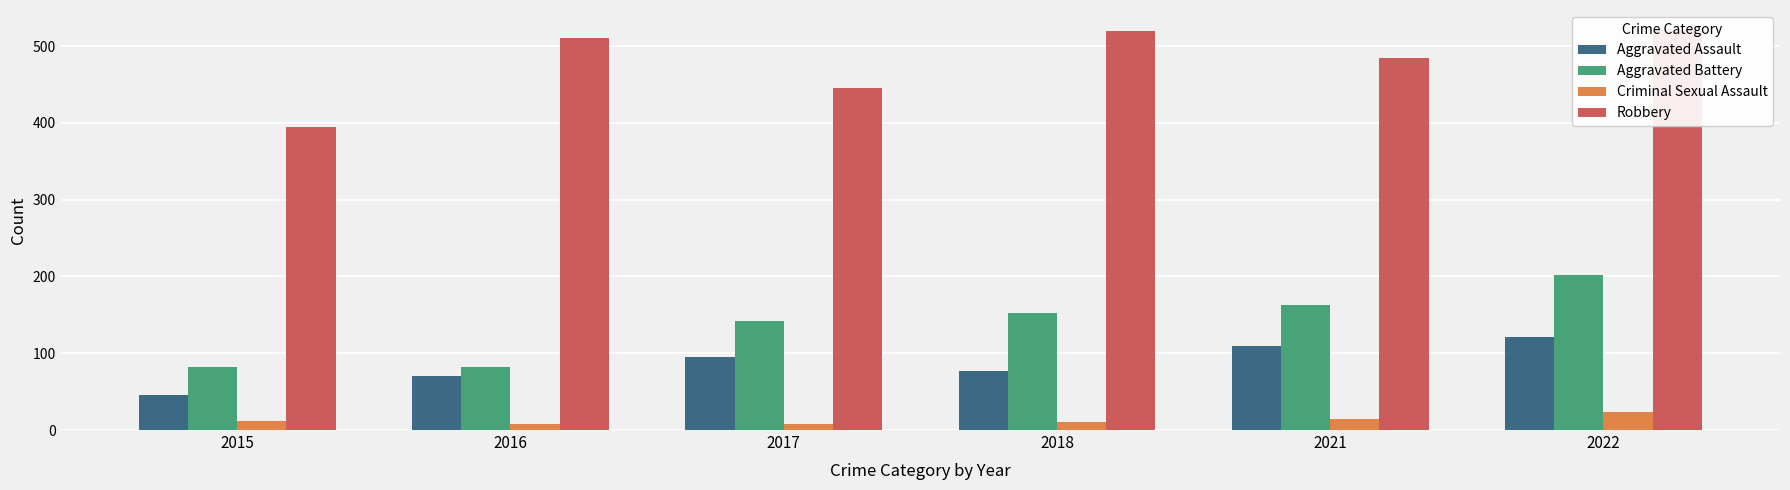

True or false: Robbery has a value of 521 at 2022.

True